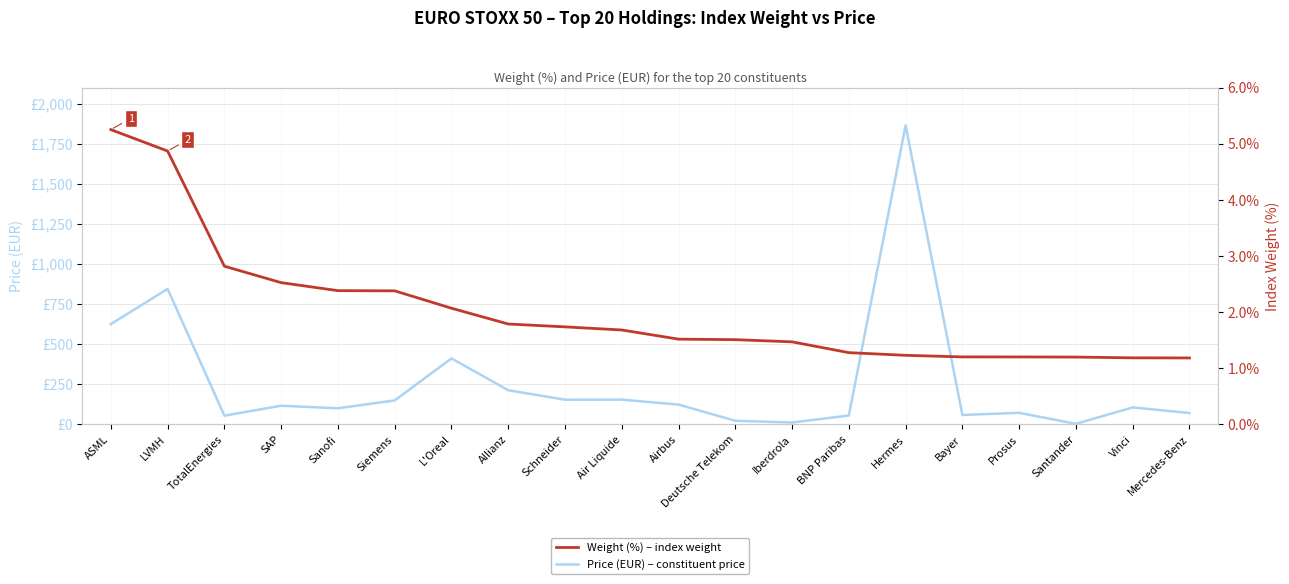

What are all the series names shown in the legend?

Price (EUR) – constituent price, Weight (%) – index weight